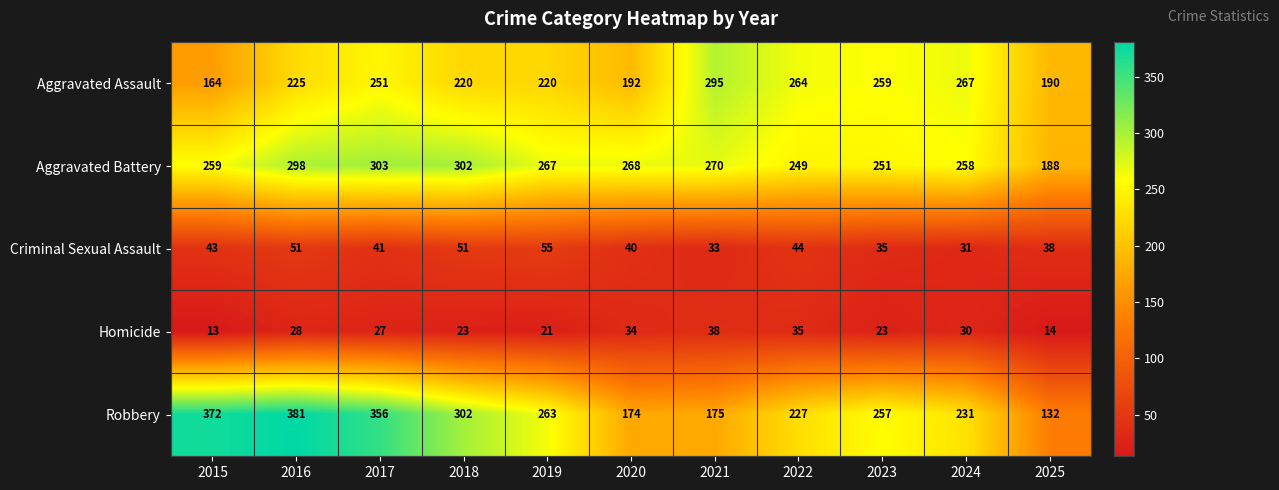

At which label does Aggravated Assault reach its peak?

2021